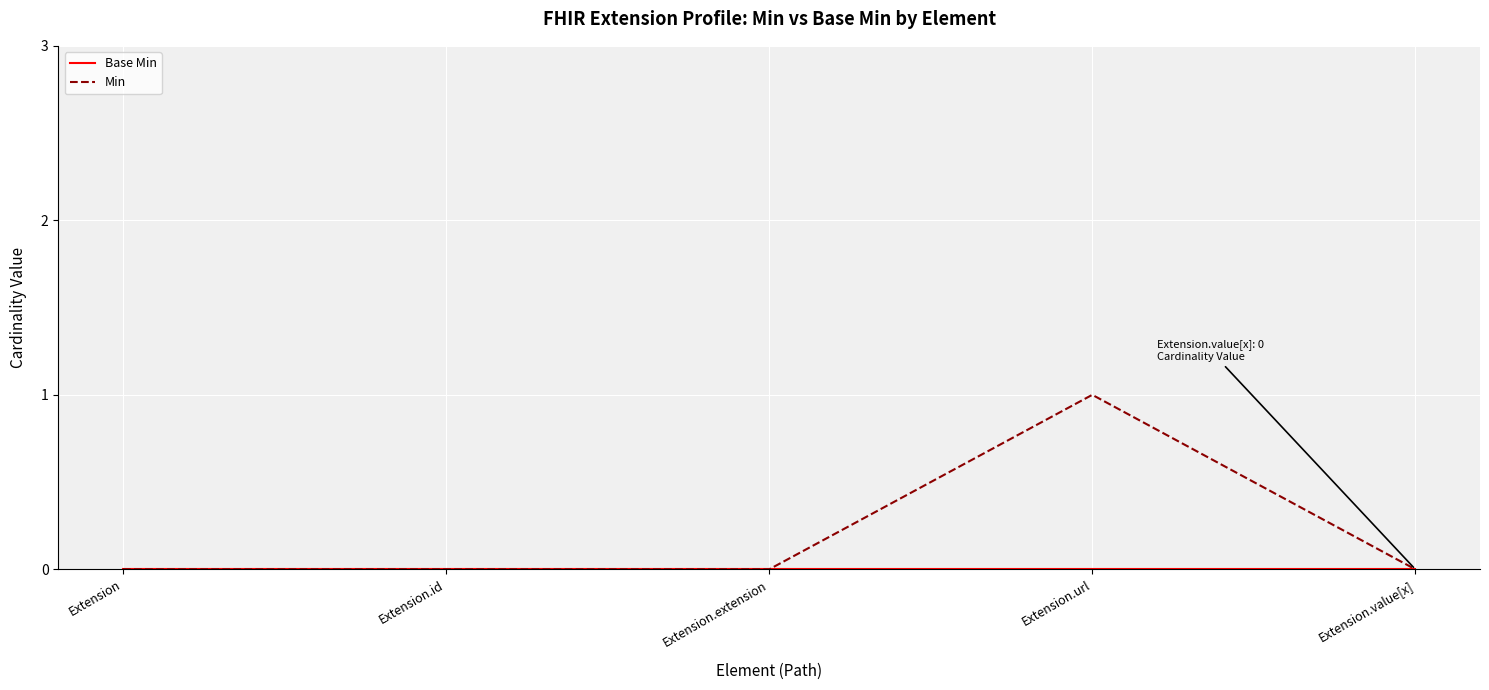

Which label corresponds to the largest value in the chart?

Extension.url